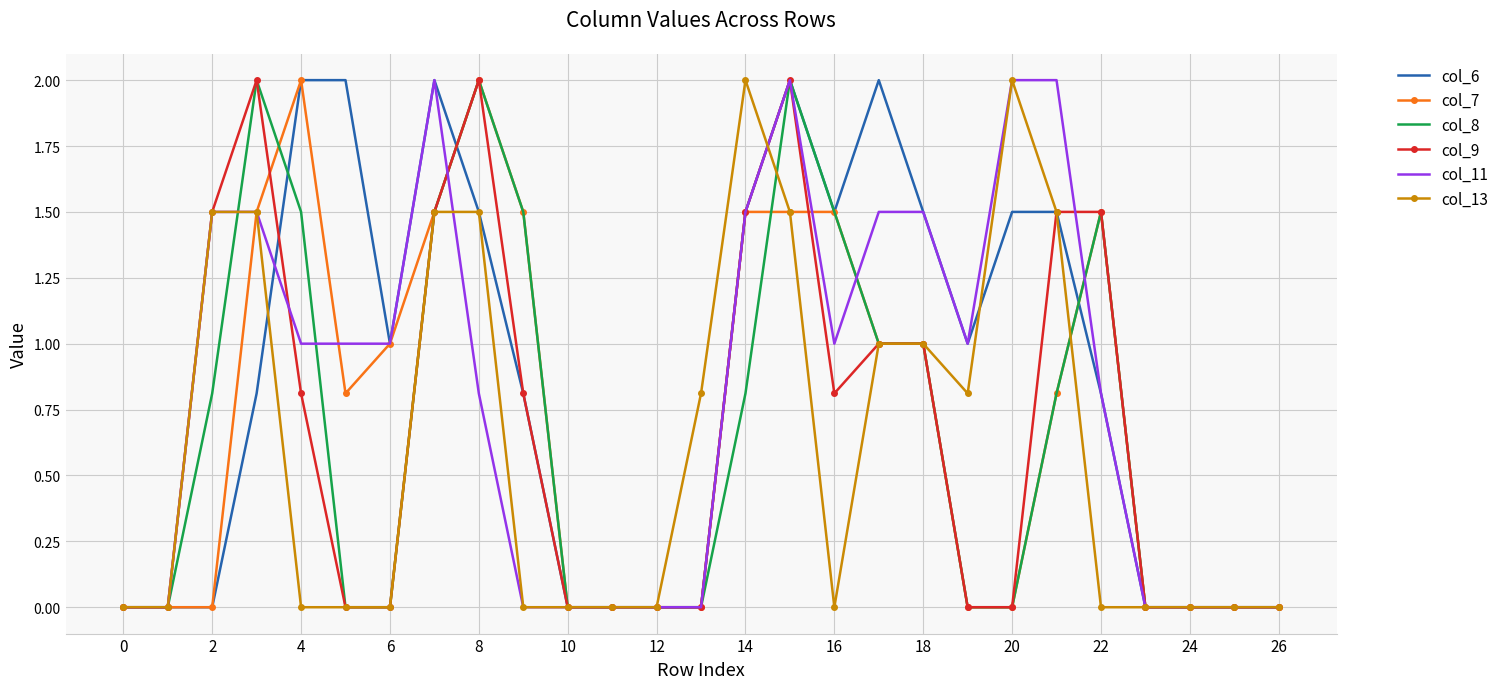

What is the highest value of the col_13 series?

2.0